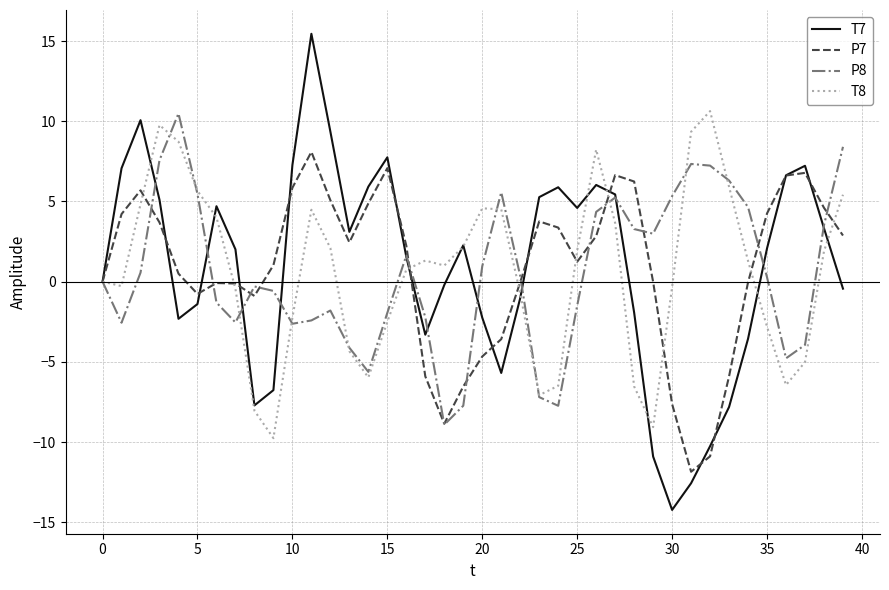

Which series has the largest range (max minus min)?

T7